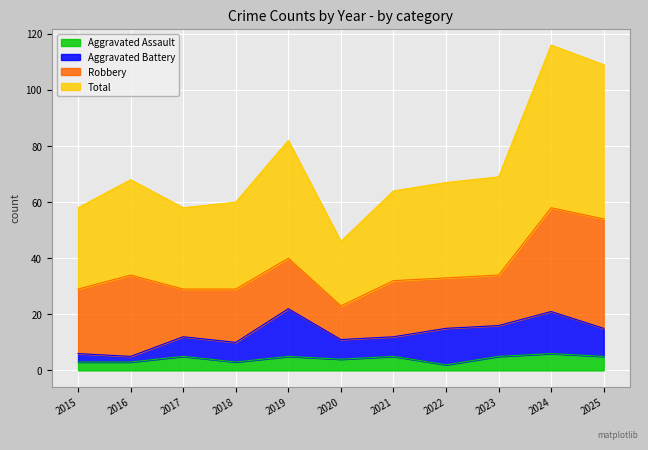

True or false: Aggravated Assault has a value of 1 at 2015.

False